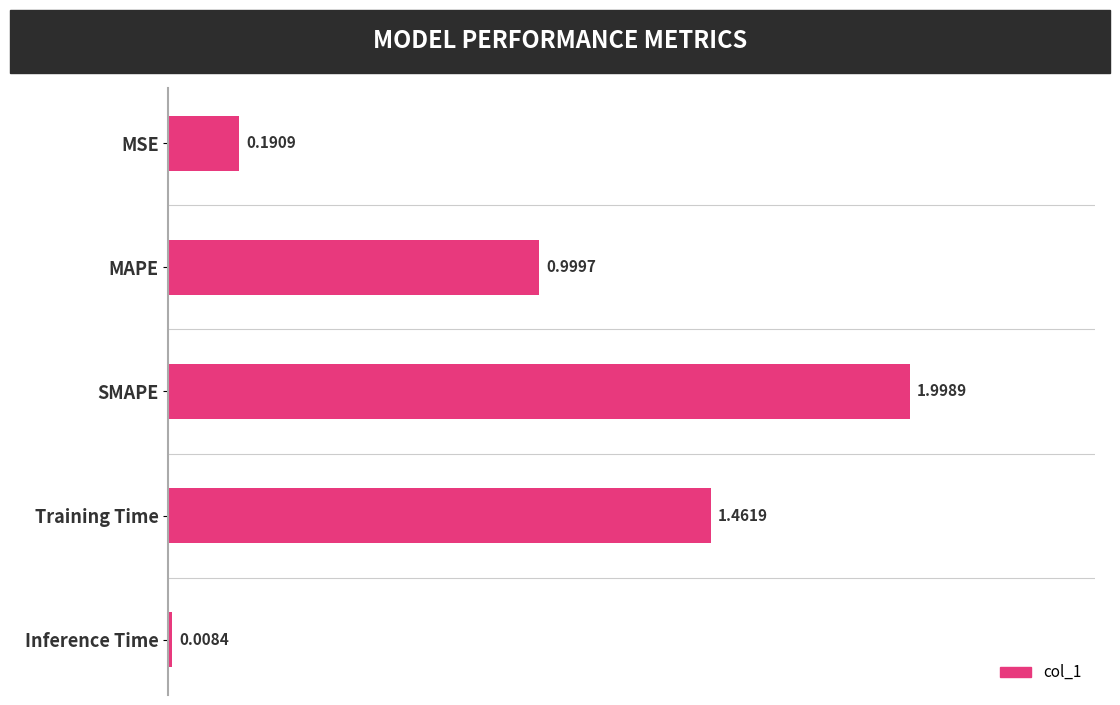

Between MSE and Training Time, which is larger?

Training Time